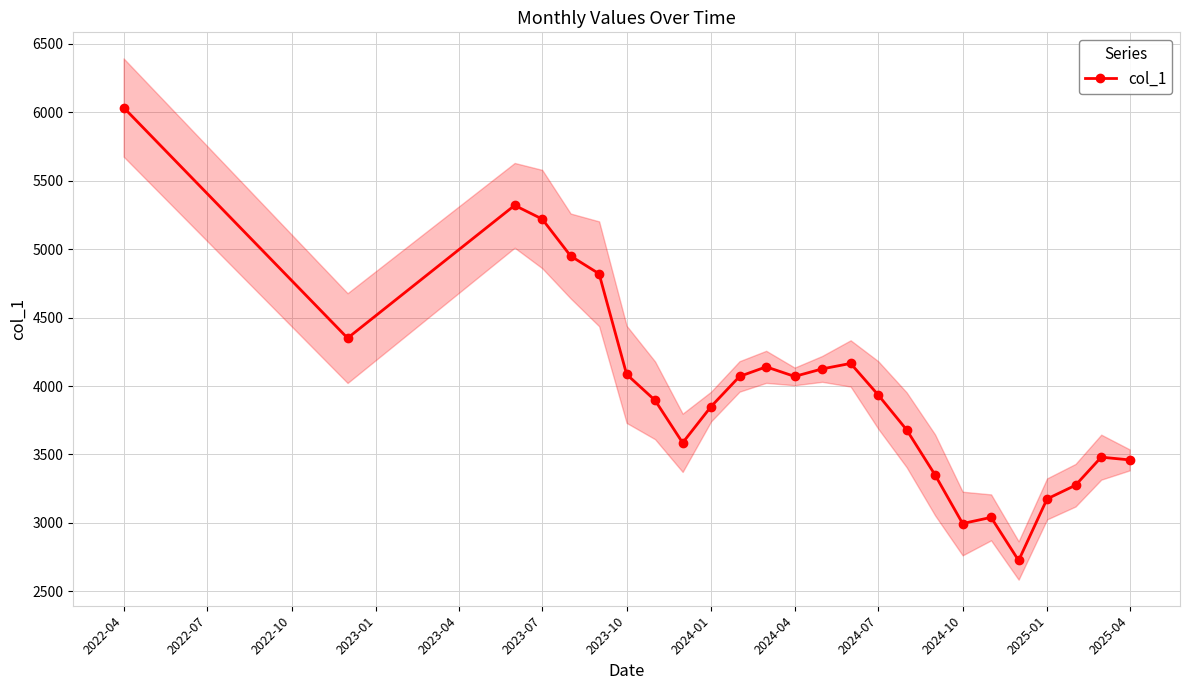

What is the difference between the second highest and minimum values?

2595